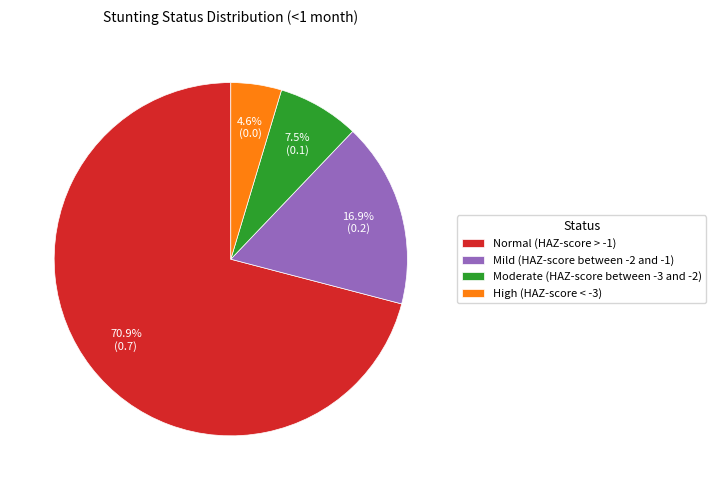

Is it true that Mild (HAZ-score between -2 and -1) is 30% of the pie?

False